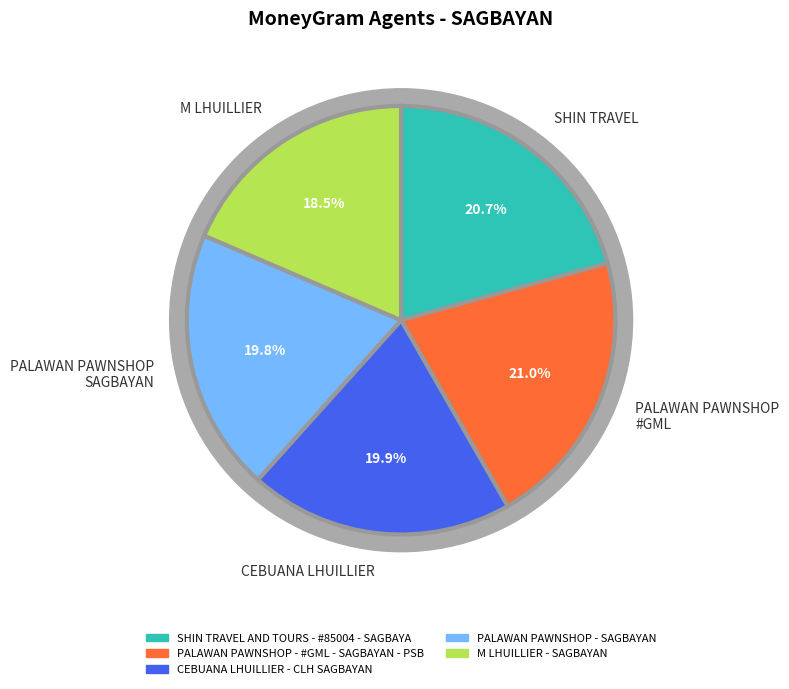

To the nearest percent, what percentage of the pie is CEBUANA LHUILLIER - CLH SAGBAYAN?

20%